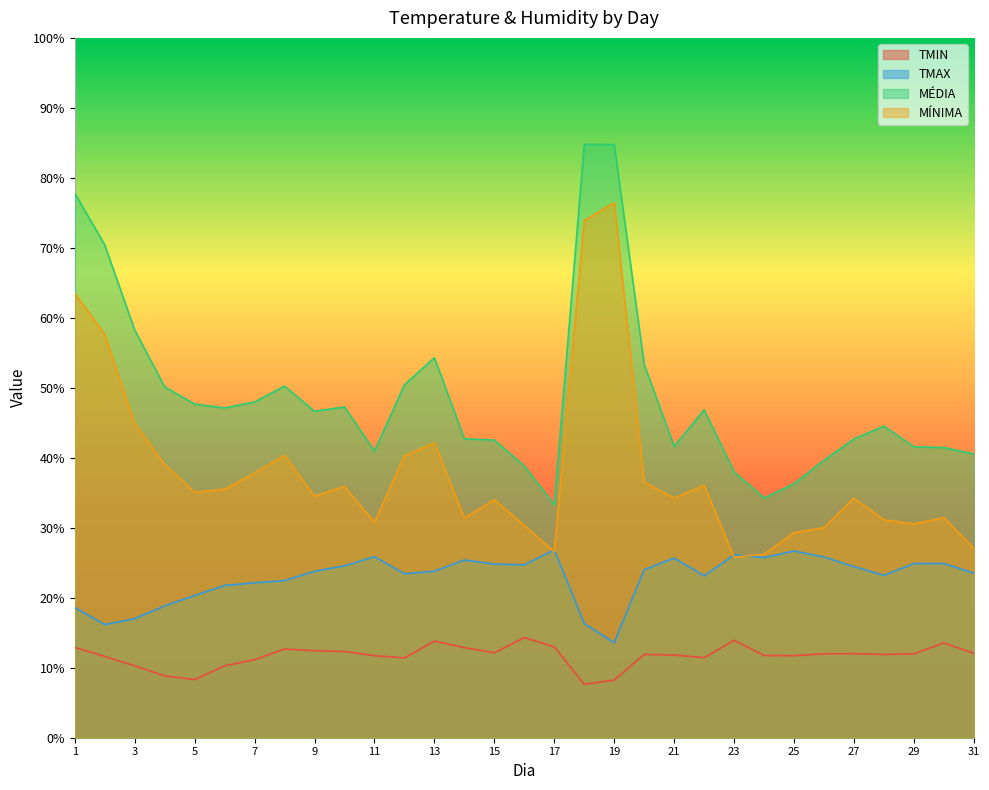

Read the MÍNIMA value at 19.

76.5